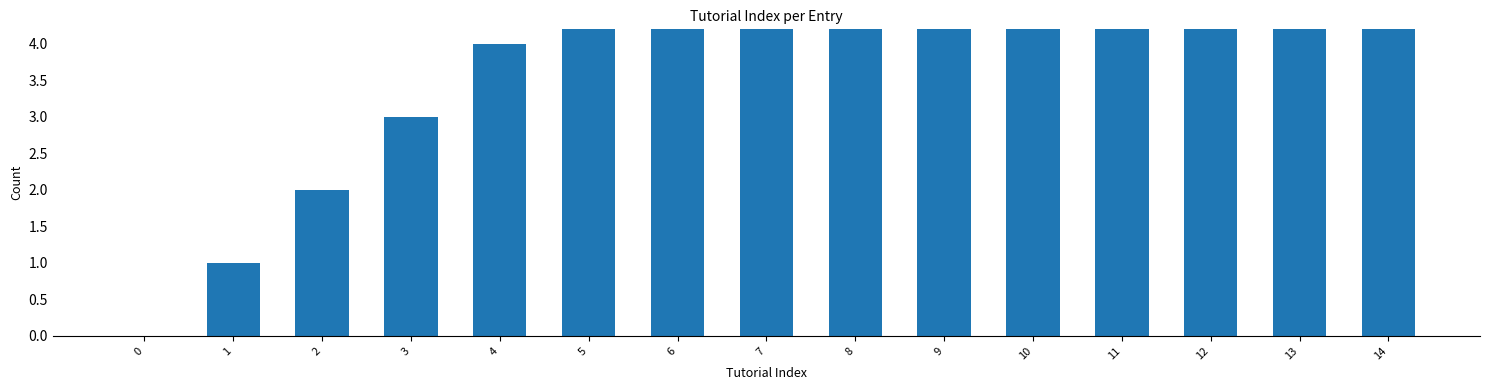

What is the ratio of the value at 11 to the value at 10?

1.1